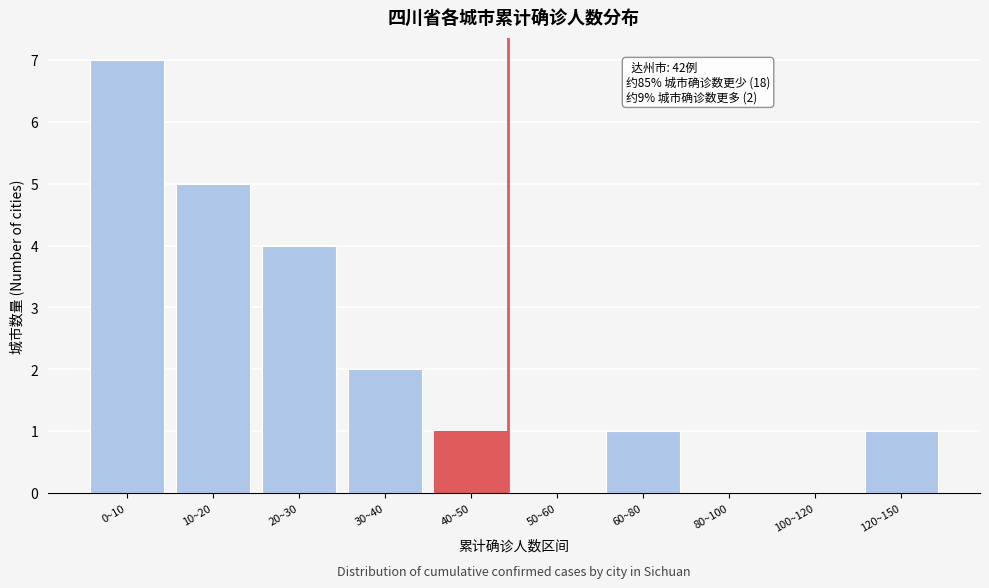

Reading right to left, transcribe all the data shown in this chart.

120~150=1	100~120=0	80~100=0	60~80=1	50~60=0	40~50=1	30~40=2	20~30=4	10~20=5	0~10=7